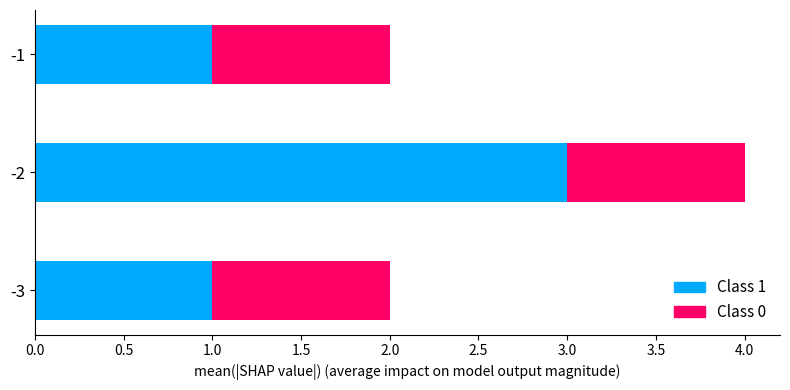

The value of Class 1 at -1 is 1. True or false?

True